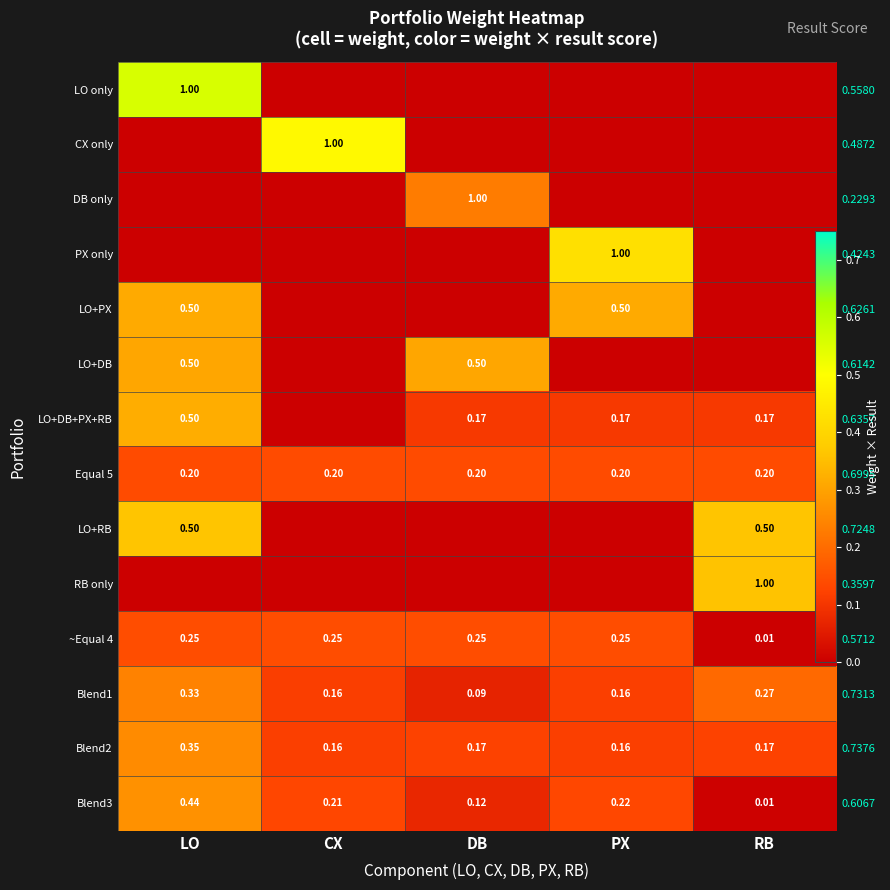

How many data points in LO only are above 0?

1